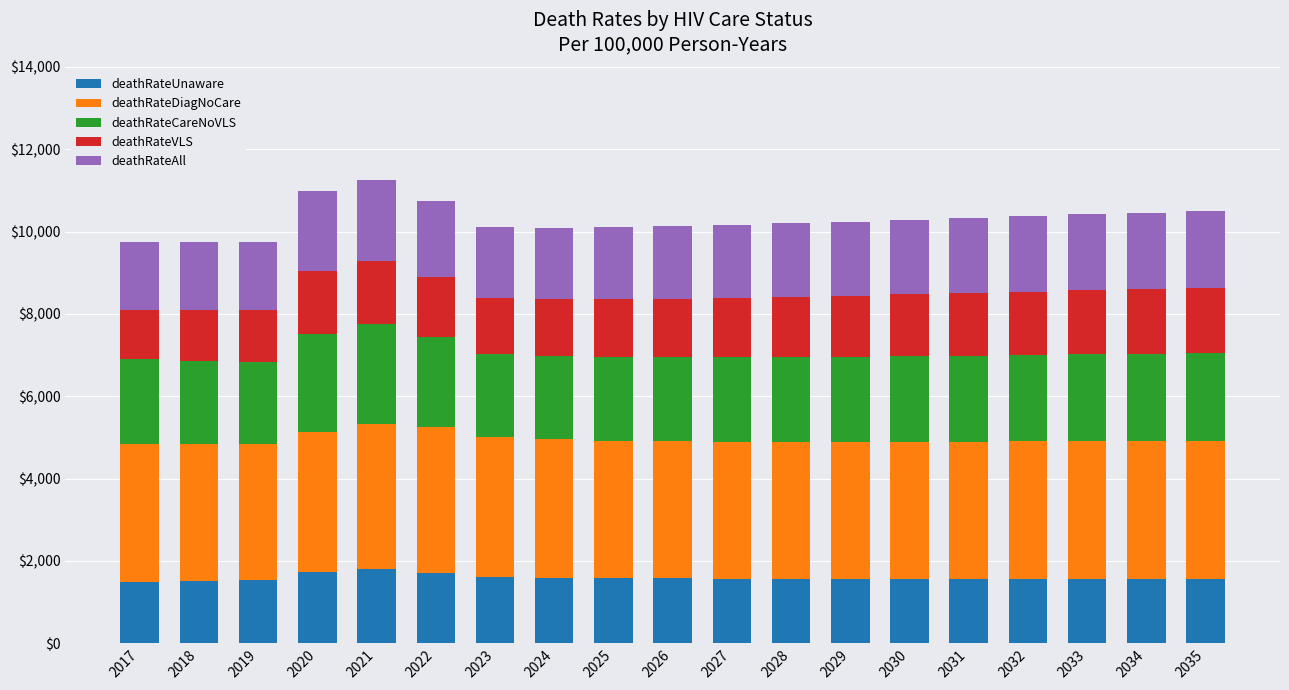

What is the minimum value for deathRateUnaware?

1497